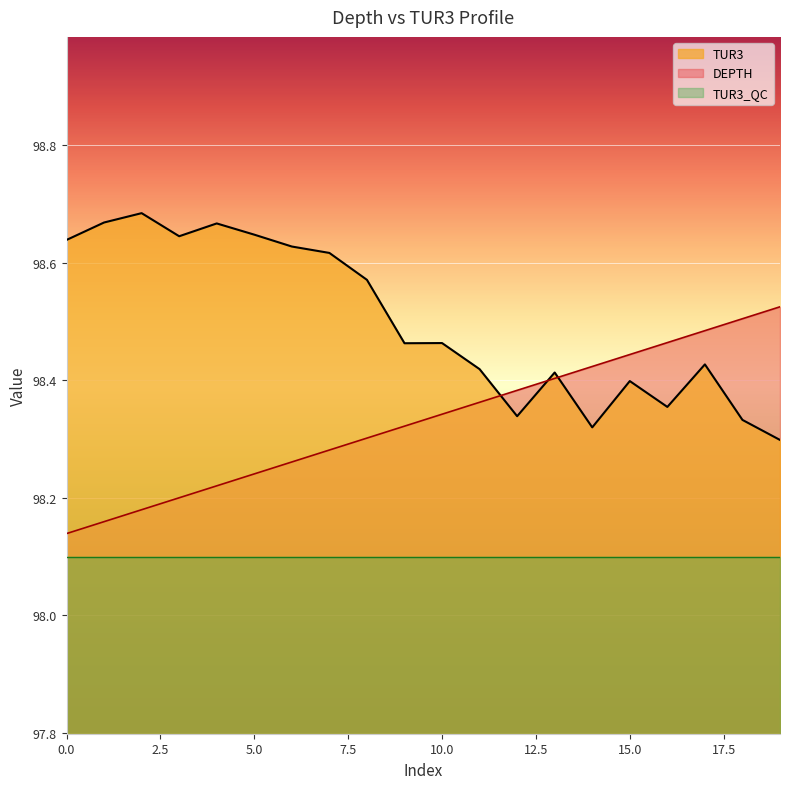

True or false: TUR3 and DEPTH intersect in this chart.

True